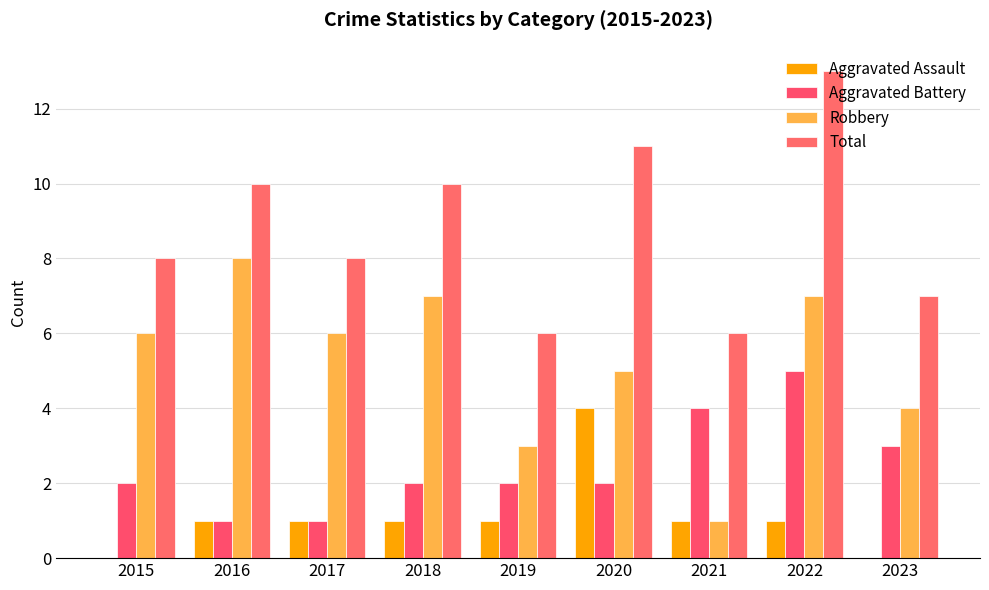

Is the value of Aggravated Assault at 2023 greater than the value of Robbery at 2017?

No